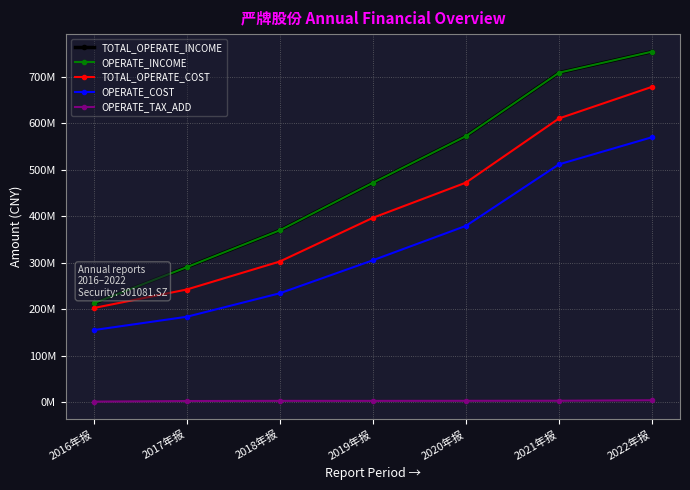

Is this an area chart (filled region under the line)?

No